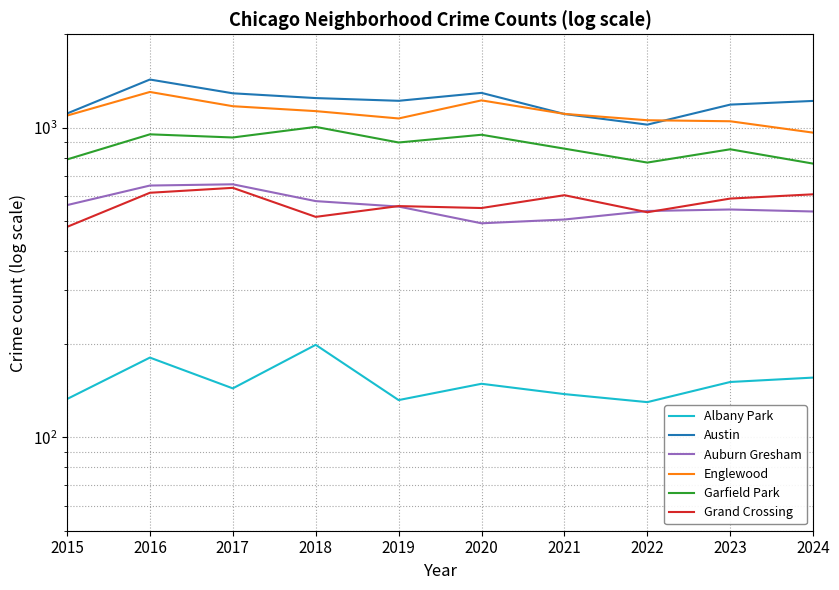

How many lines are shown in the chart?

6